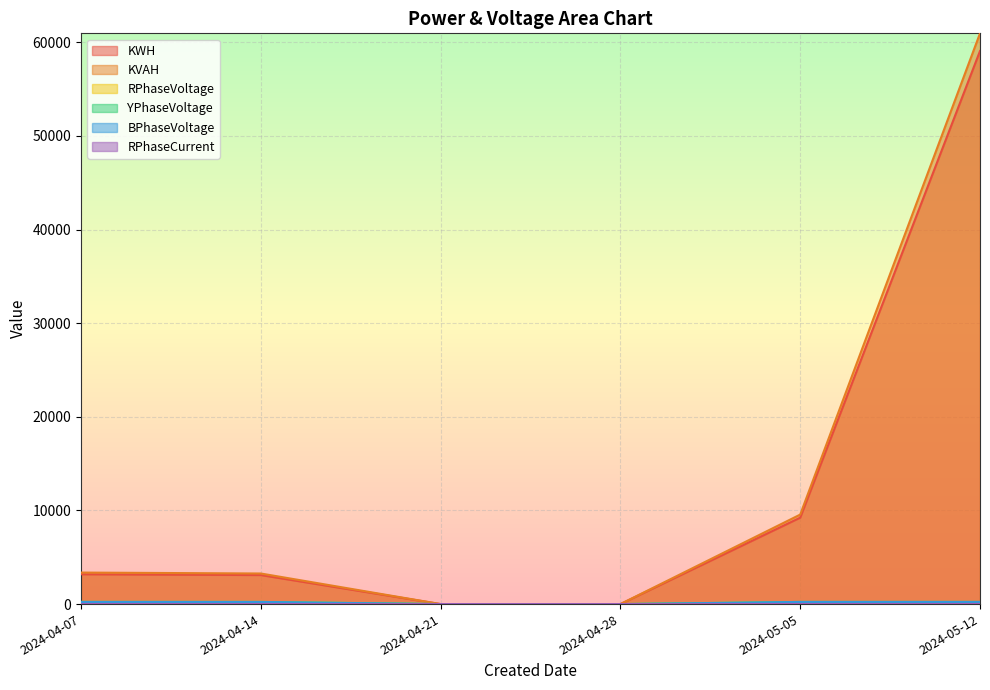

What is the maximum value for YPhaseVoltage?

232.1